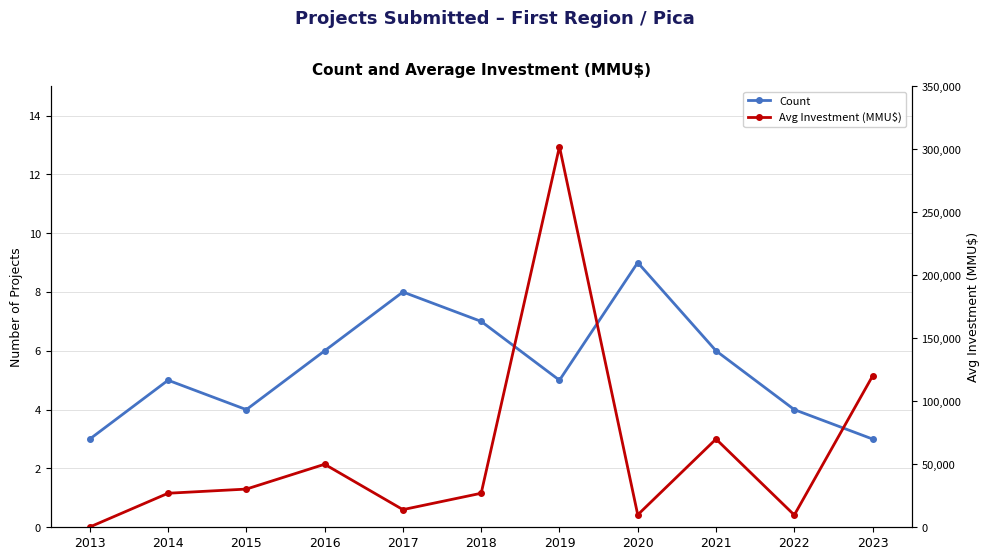

What are all the series names shown in the legend?

Count, Avg Investment (MMU$)